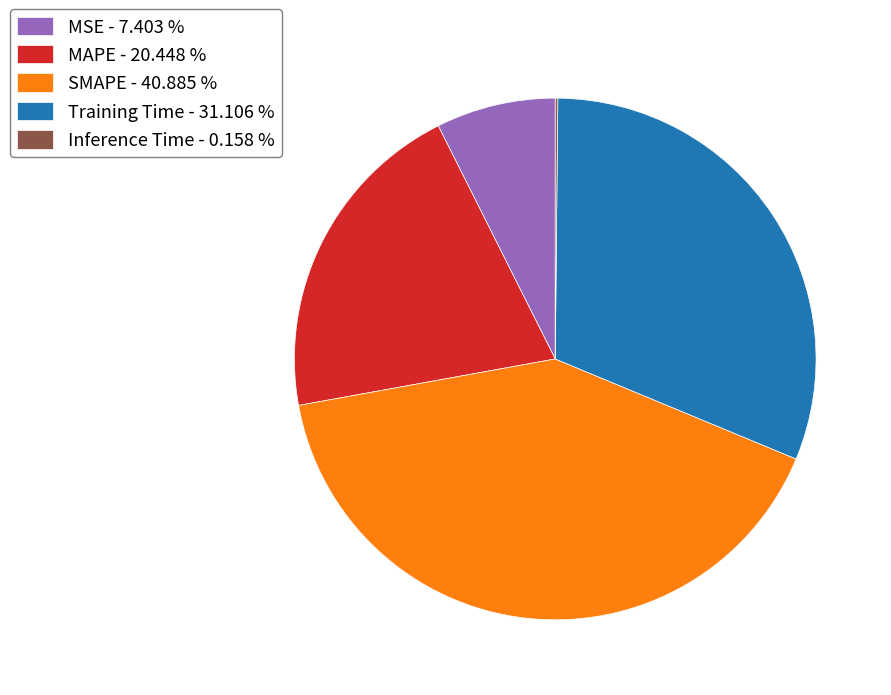

Do SMAPE - 40.885 % and MAPE - 20.448 % together represent more than half of the pie?

Yes